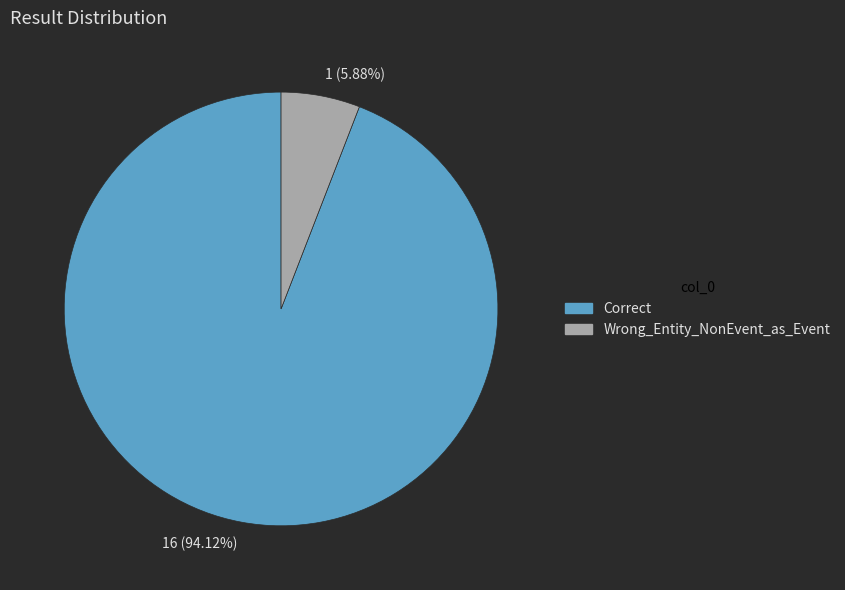

To the nearest percent, what portion does Correct represent?

94%